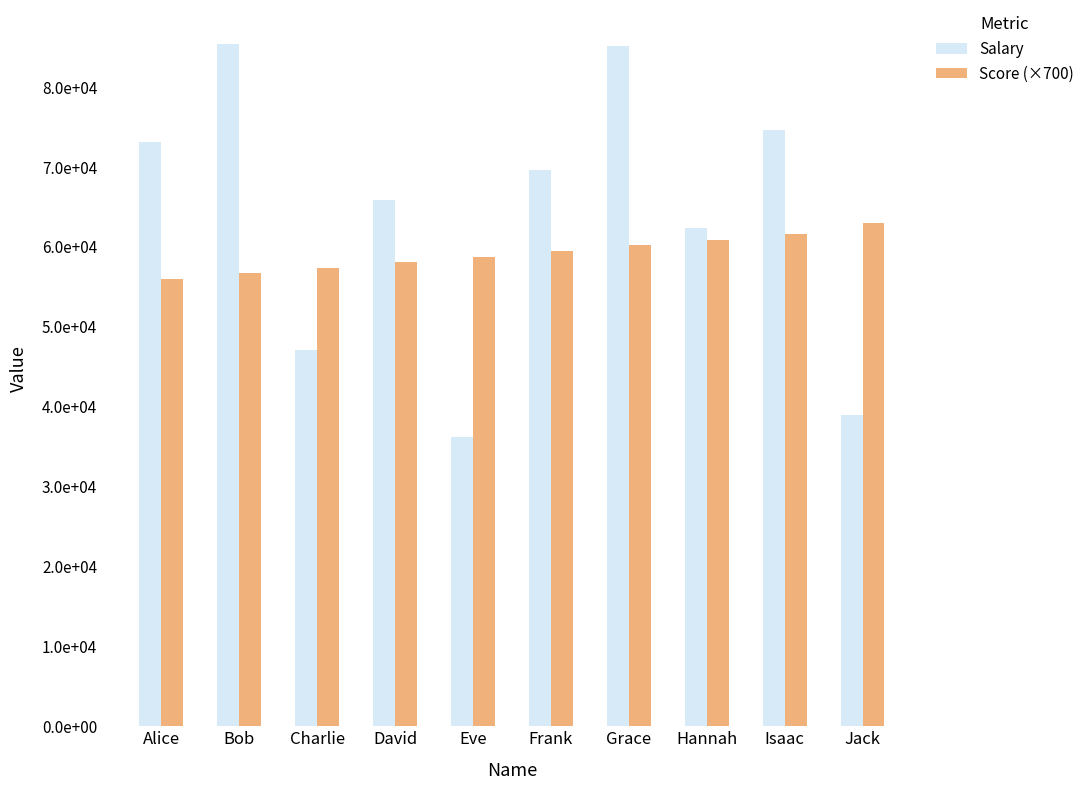

What are all the series names shown in the legend?

Salary, Score (×700)